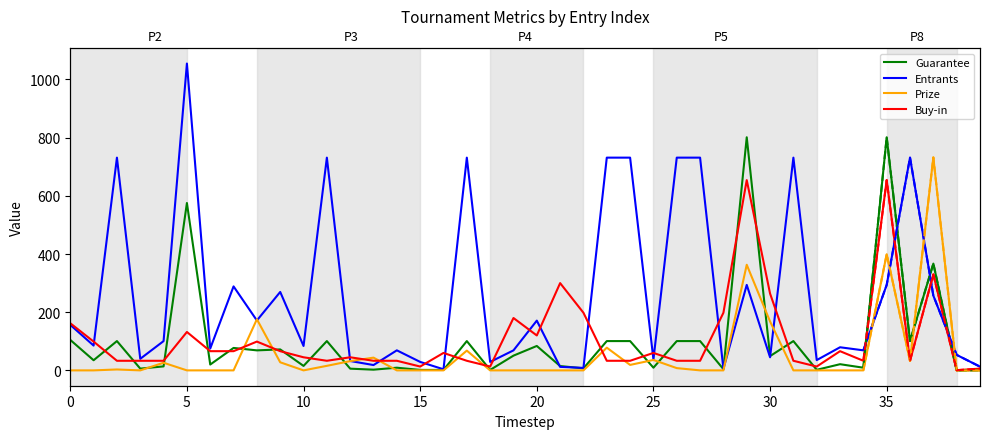

What are all the series names shown in the legend?

Guarantee, Entrants, Prize, Buy-in